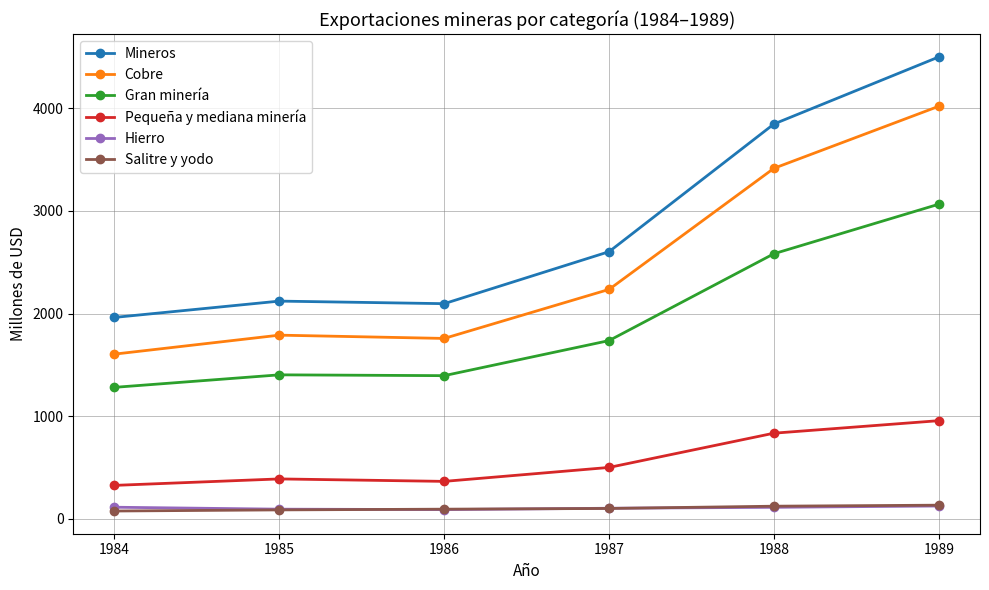

At which label is Pequeña y mediana minería closest to 639?

1987